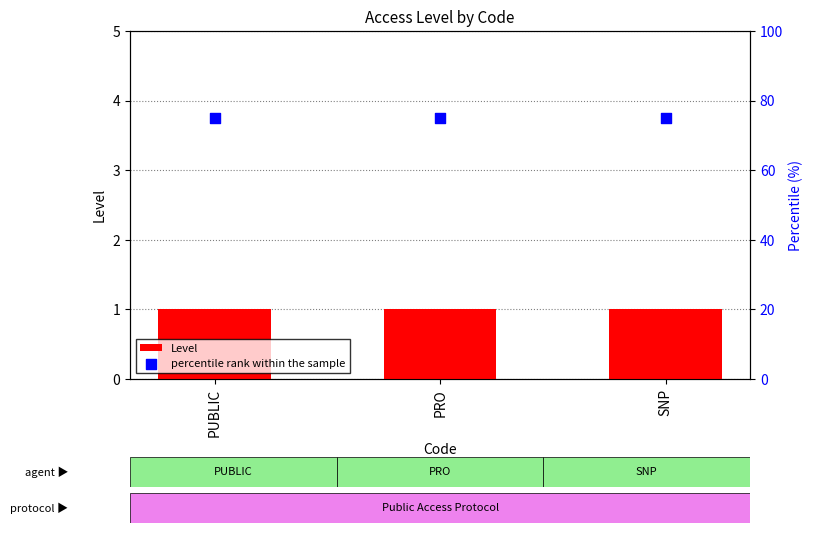

Is the value of percentile rank within the sample at SNP greater than the value of Level at PUBLIC?

Yes